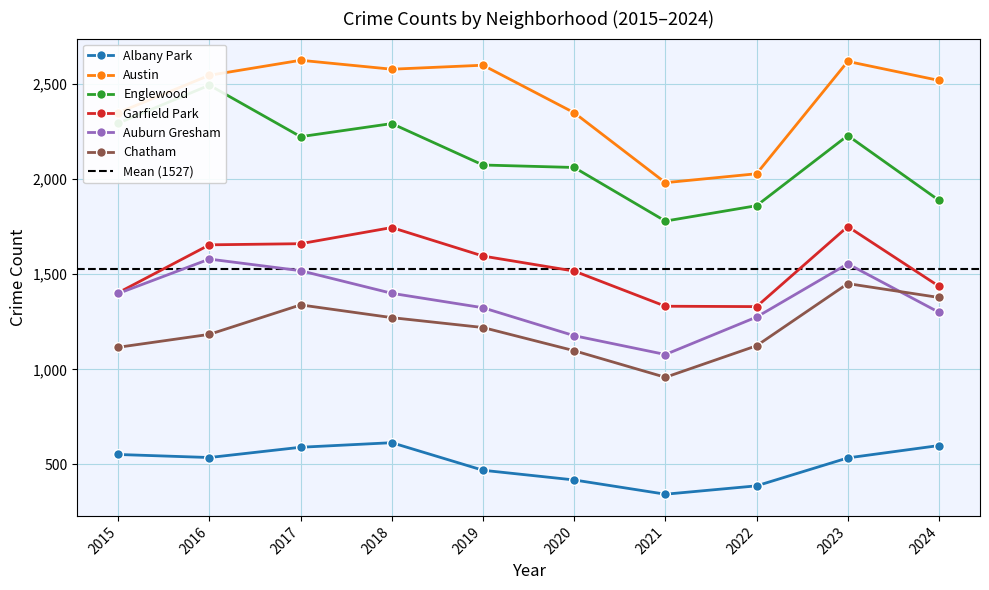

The value of Englewood at 2017 is 2224. True or false?

True